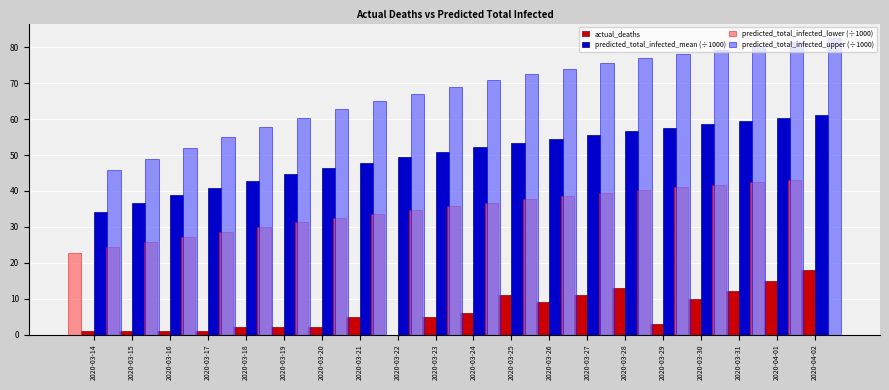

How many bars are there in total?

80